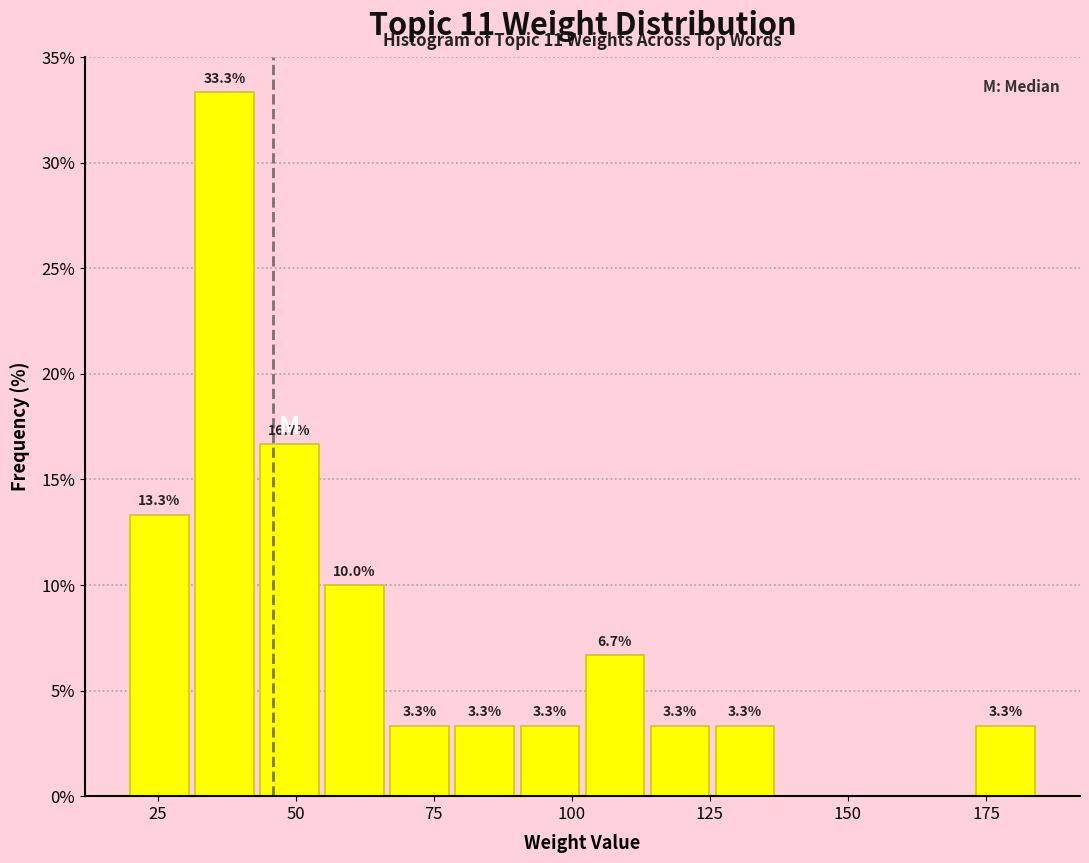

Around what value on the x-axis is the tallest bar? Give the approximate position of its centre, as read against the axis.

35